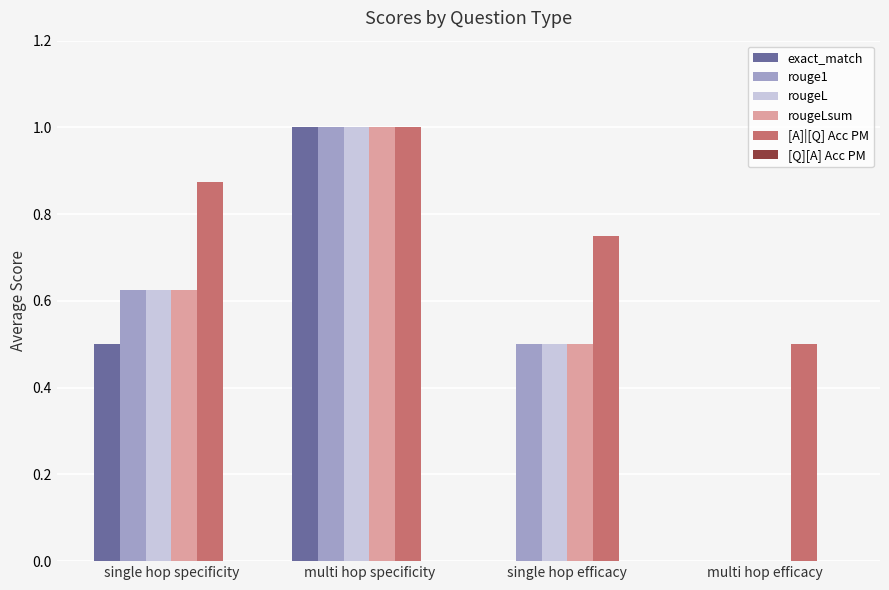

How many data points does each series have?

4